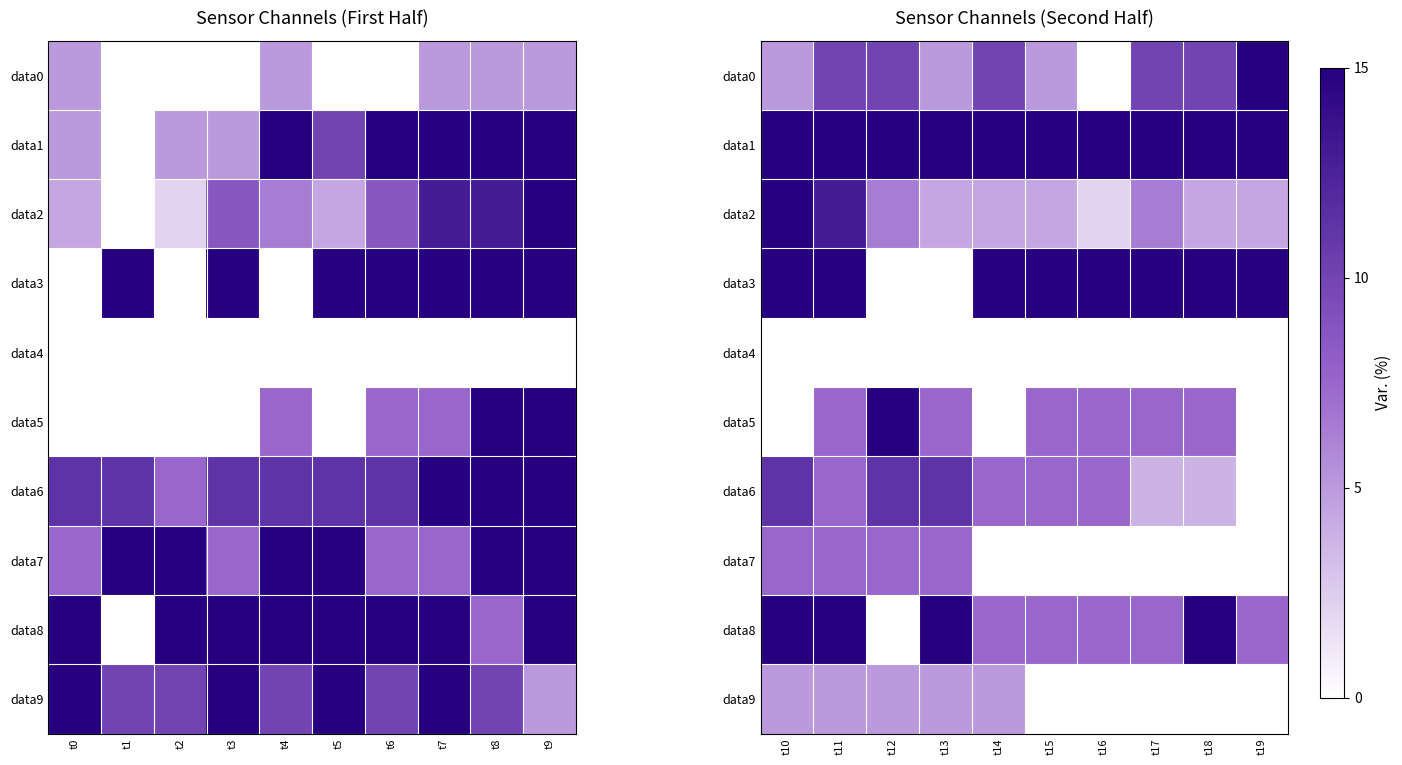

Is it true that data7 equals 7.5 at t10?

True